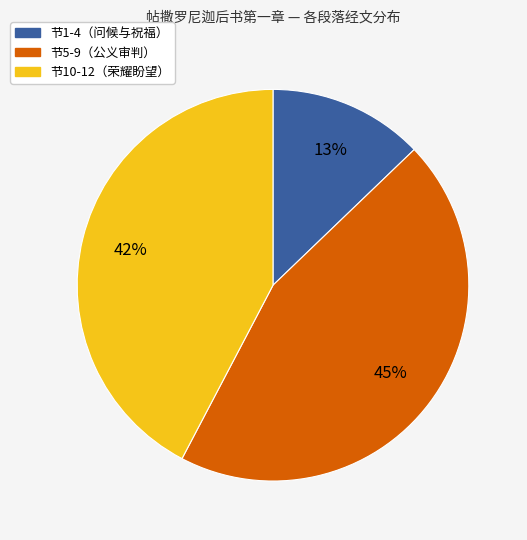

To the nearest percent, what is the difference between the largest and smallest slice percentages?

32%